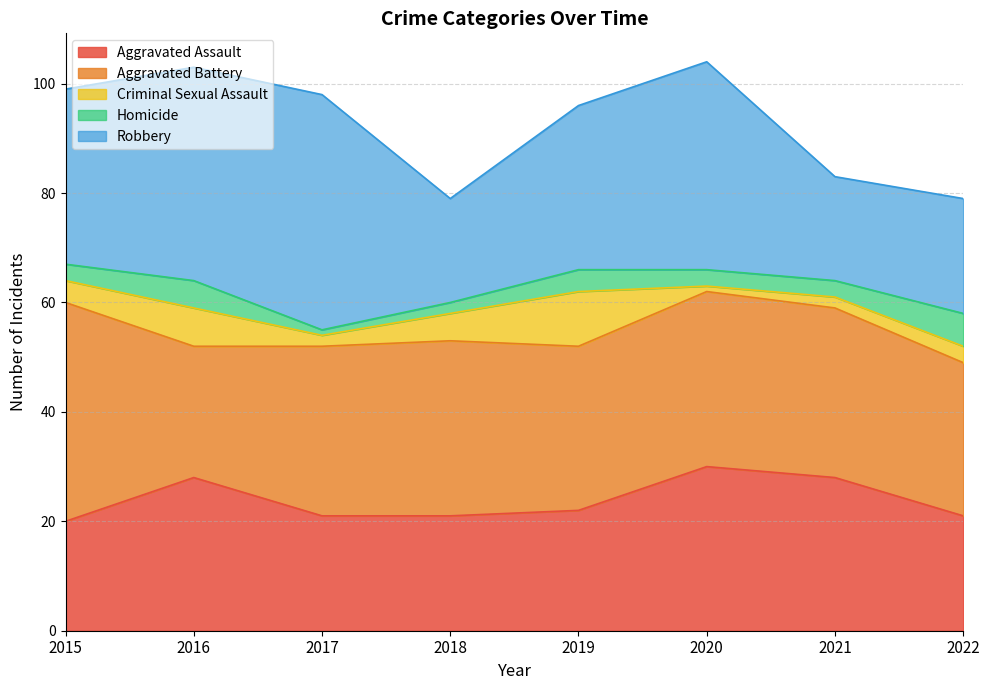

Between 2016 and 2022, which series saw the biggest shift?

Robbery